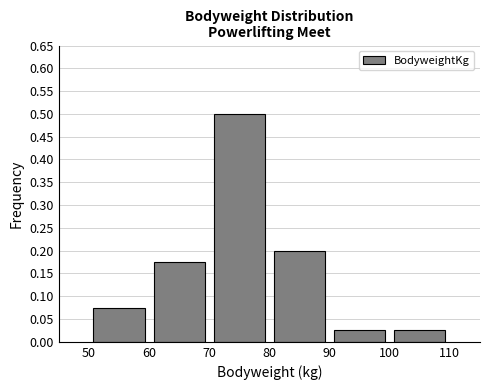

Reading left to right, list every bar in this chart as the range it spans on the x-axis followed by its height. The values are not printed on the chart, so give them approximately, as read against the axis.

50 to 60: 0.075
60 to 70: 0.175
70 to 80: 0.500
80 to 90: 0.200
90 to 100: 0.025
100 to 110: 0.025